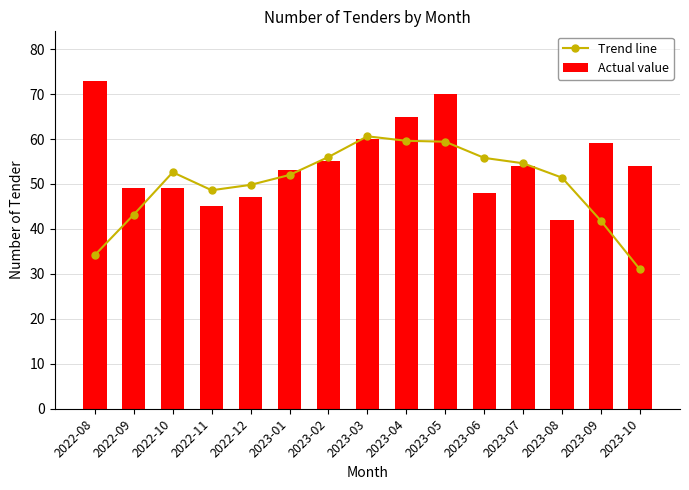

Reading right to left, extract all data points from this chart.

Trend line: 31.0	41.8	51.4	54.6	55.8	59.4	59.6	60.6	56.0	52.0	49.8	48.6	52.6	43.2	34.2
Actual value: 54.0	59.0	42.0	54.0	48.0	70.0	65.0	60.0	55.0	53.0	47.0	45.0	49.0	49.0	73.0